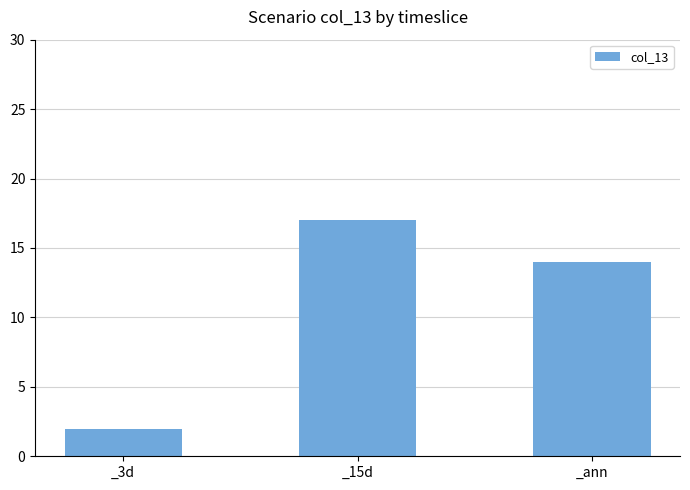

Rank the categories by value from lowest to highest.

_3d, _ann, _15d